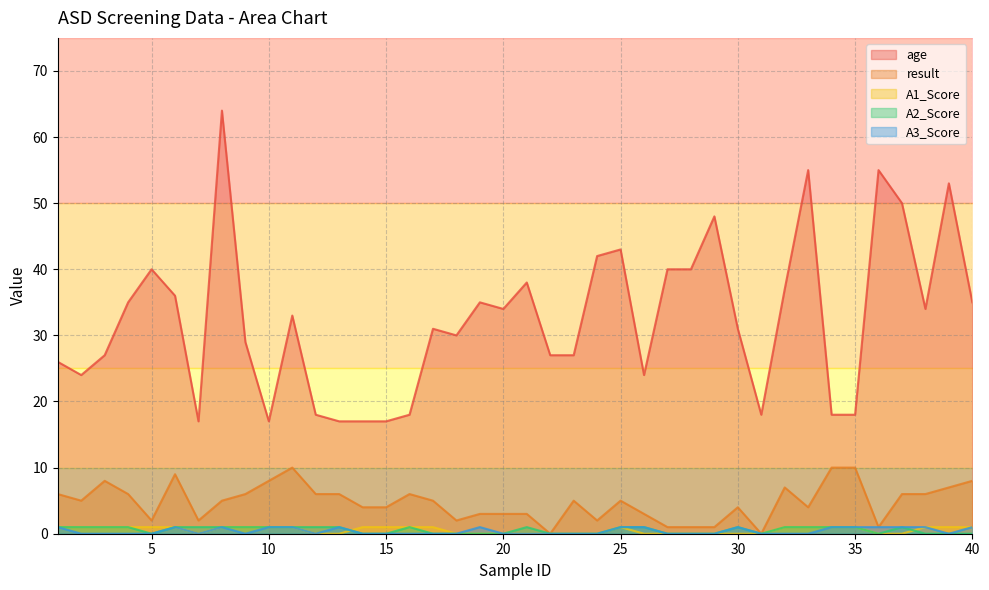

Where is the first local maximum for A3_Score?

6